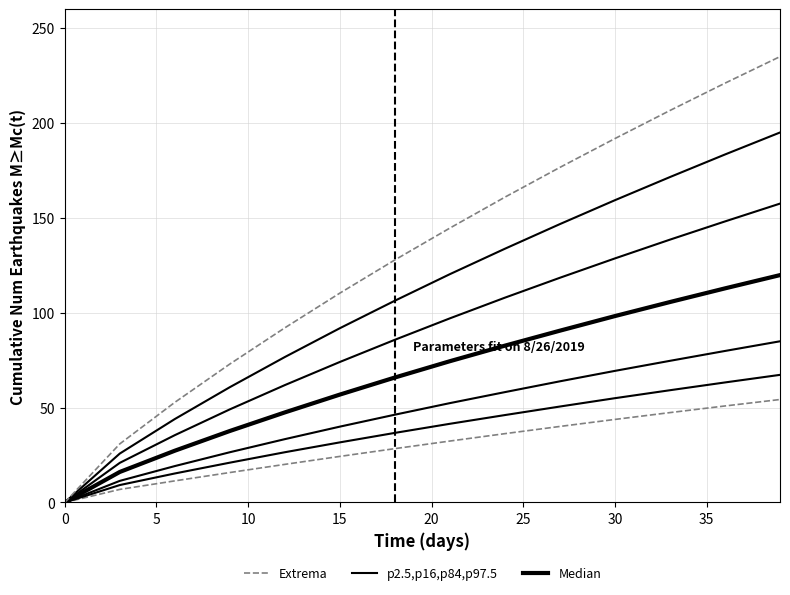

How many data points are above 32?

7